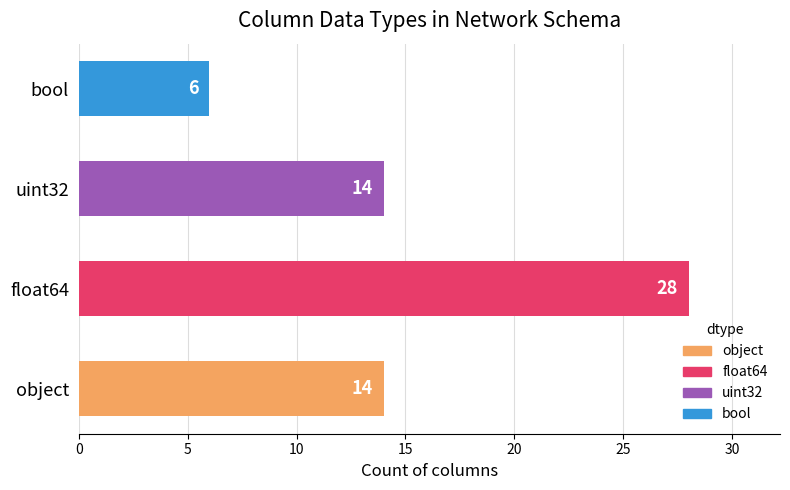

Reading top to bottom, list all the values displayed in this chart.

6	14	28	14